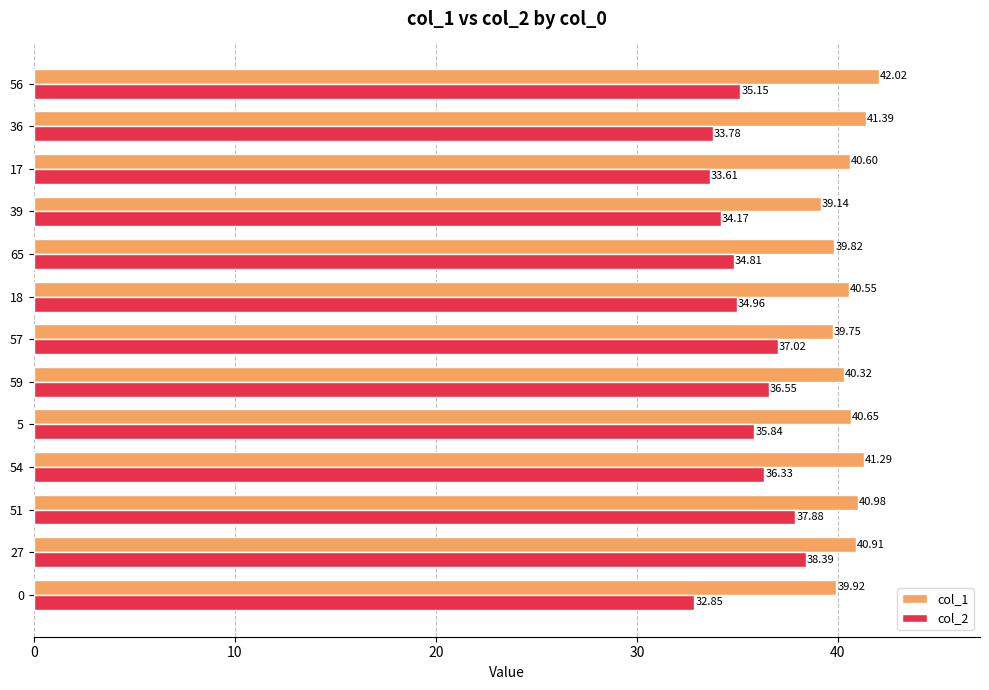

List the labels in order of col_2 value, largest first.

27, 51, 57, 59, 54, 5, 56, 18, 65, 39, 36, 17, 0